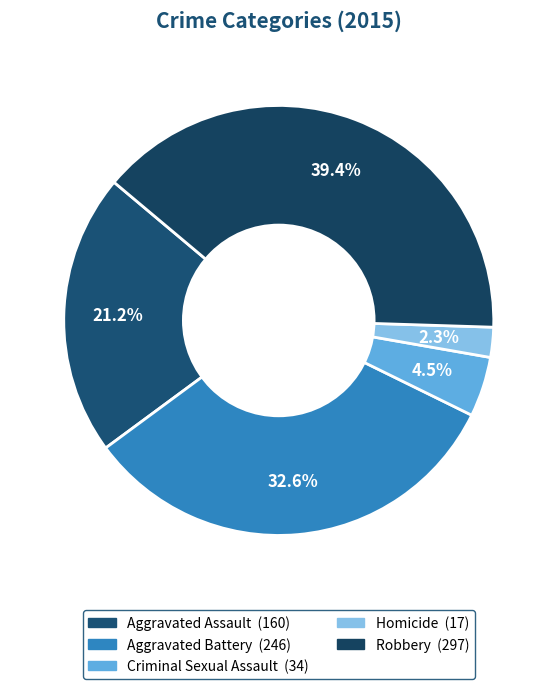

Approximately how many times larger is the value at Robbery compared to Criminal Sexual Assault?

8.7